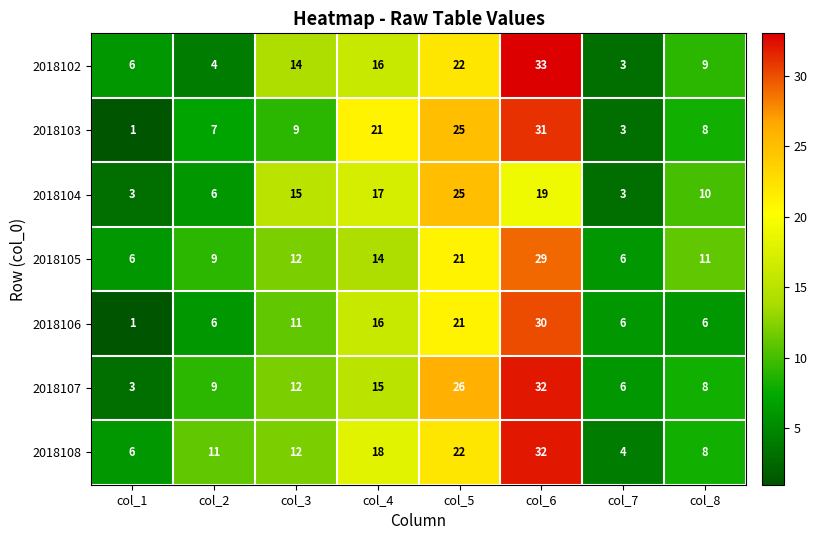

At which category does the chart reach its minimum across all series?

col_1